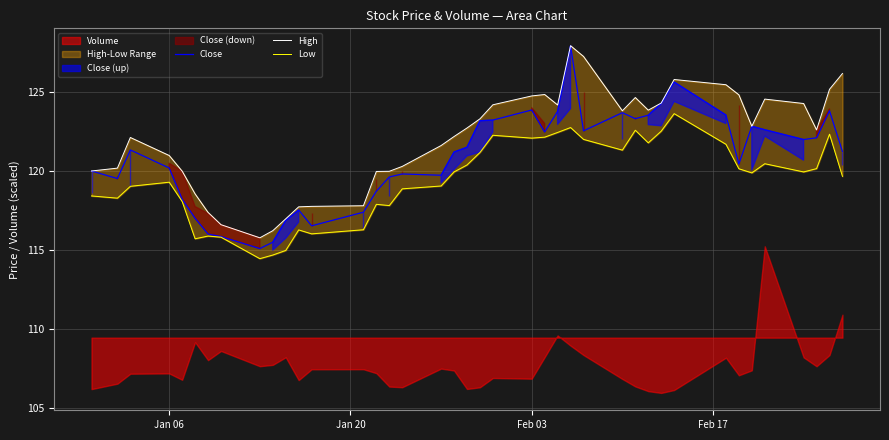

What is the highest value of the Close series?

127.9